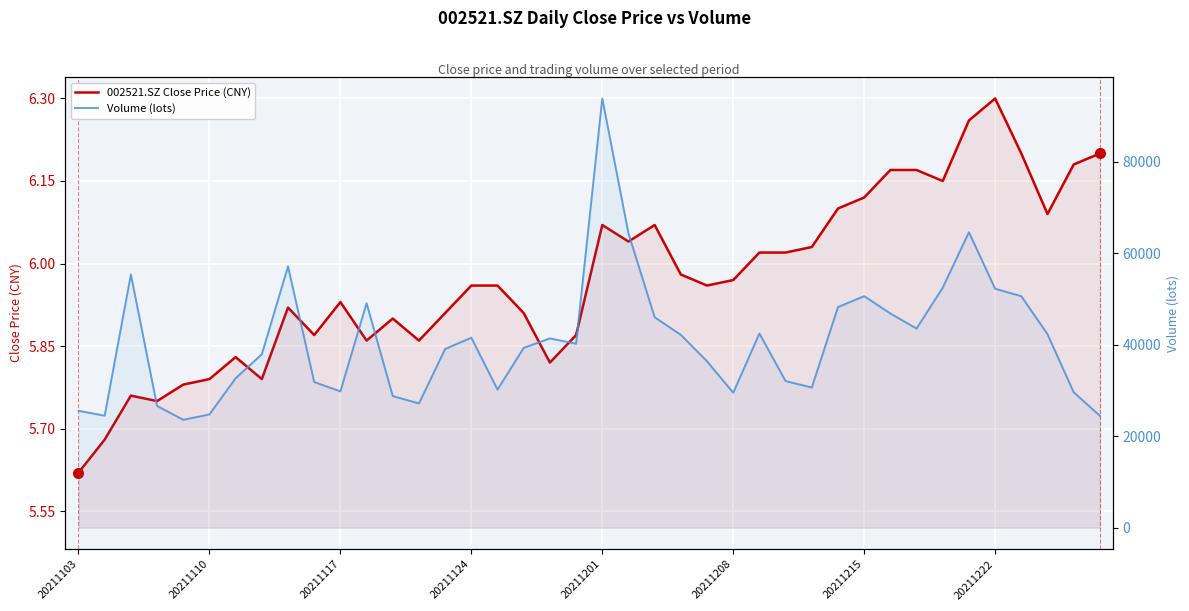

What is the difference between the maximum and minimum values in the 002521.SZ Close Price (CNY) series?

0.7